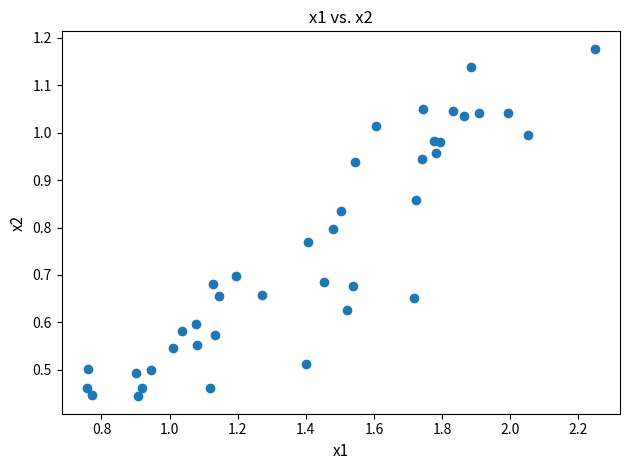

What is the range of X values (max minus min)?

1.5